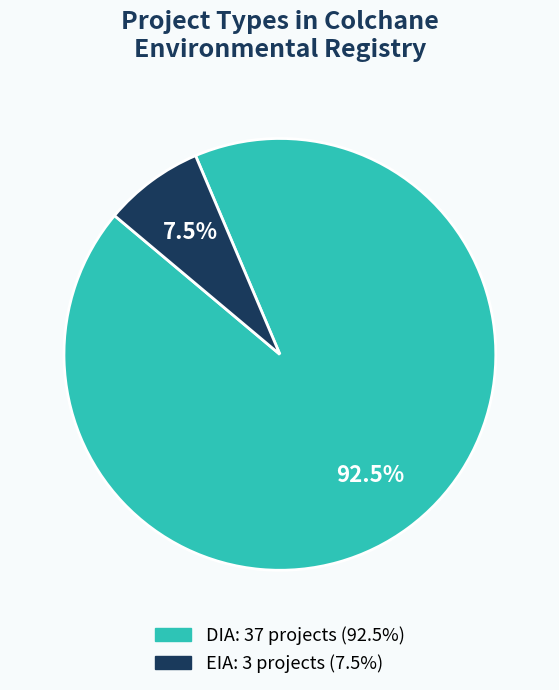

What is the ratio of the value at EIA to the value at DIA?

0.1